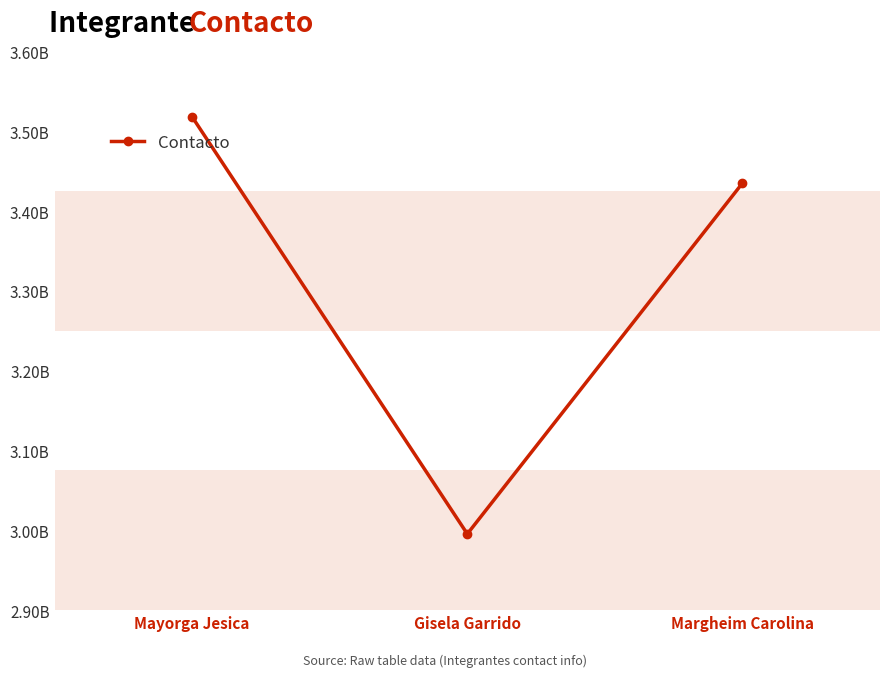

Where does the data first go above 3435007348?

Mayorga Jesica